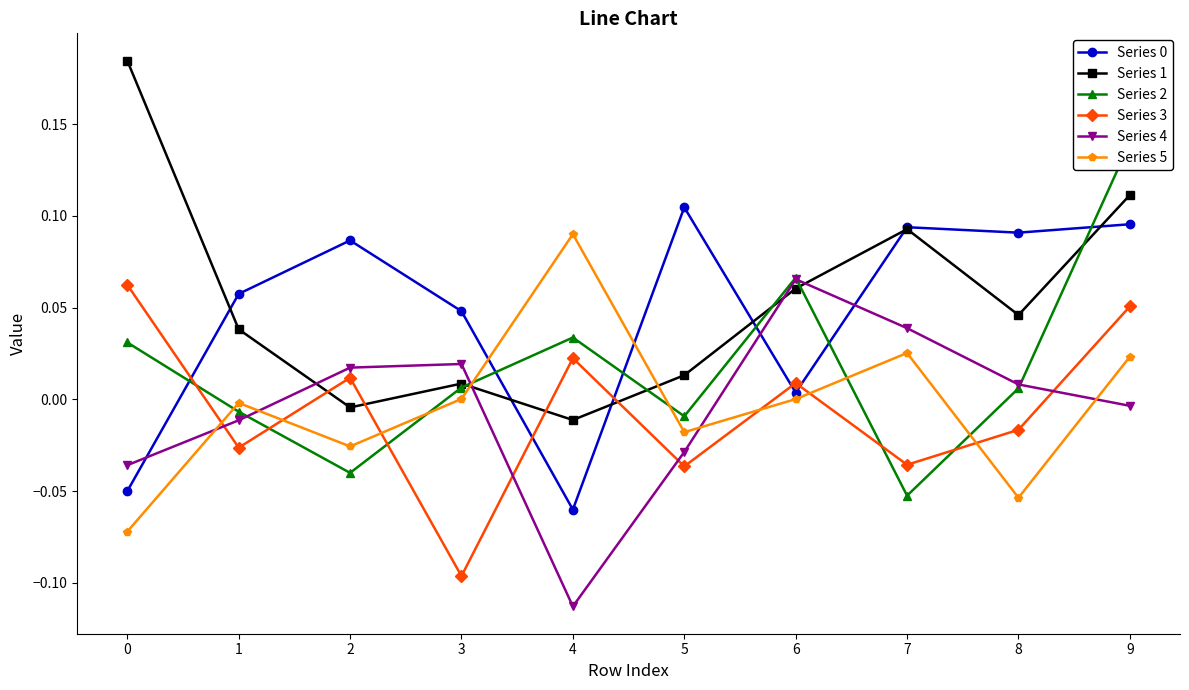

What is the lowest value of the Series 4 series?

-0.1